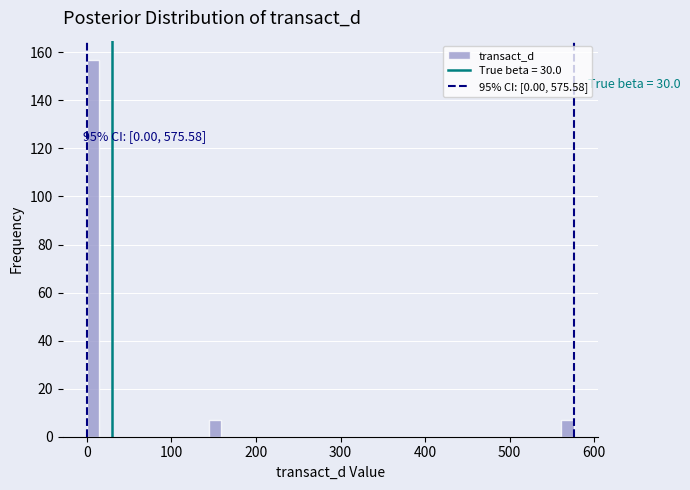

Read against the x-axis, roughly where is the centre of the tallest bar?

10